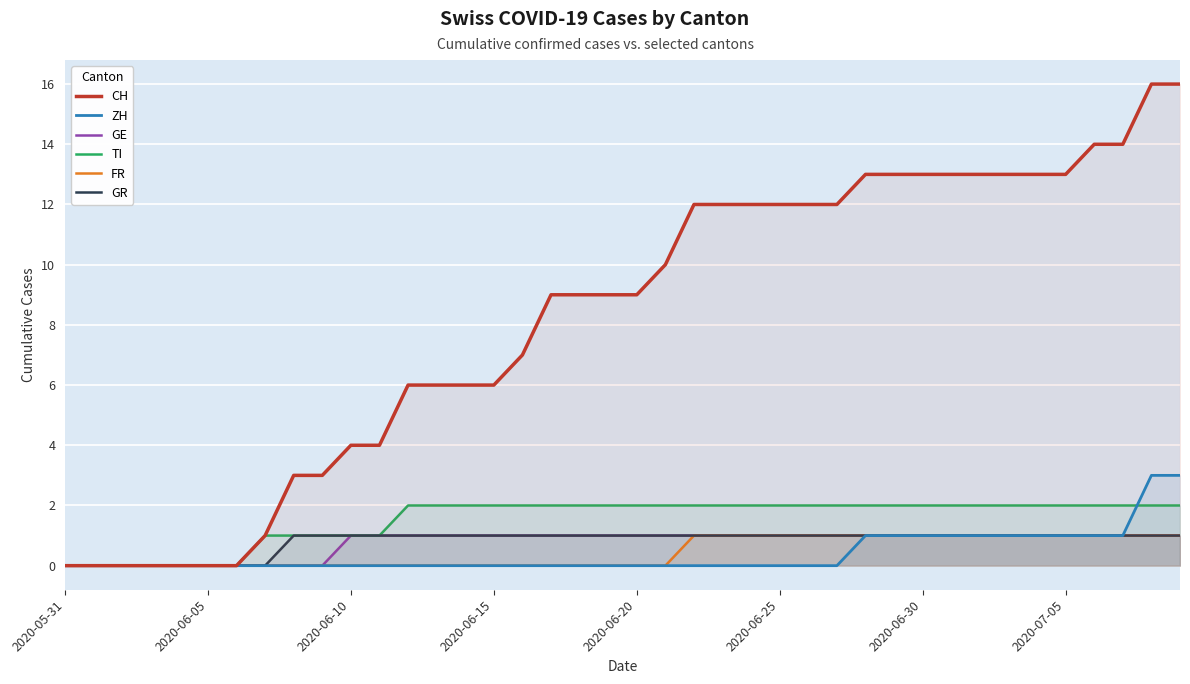

After their last crossing, which series has the higher values: TI or ZH?

ZH